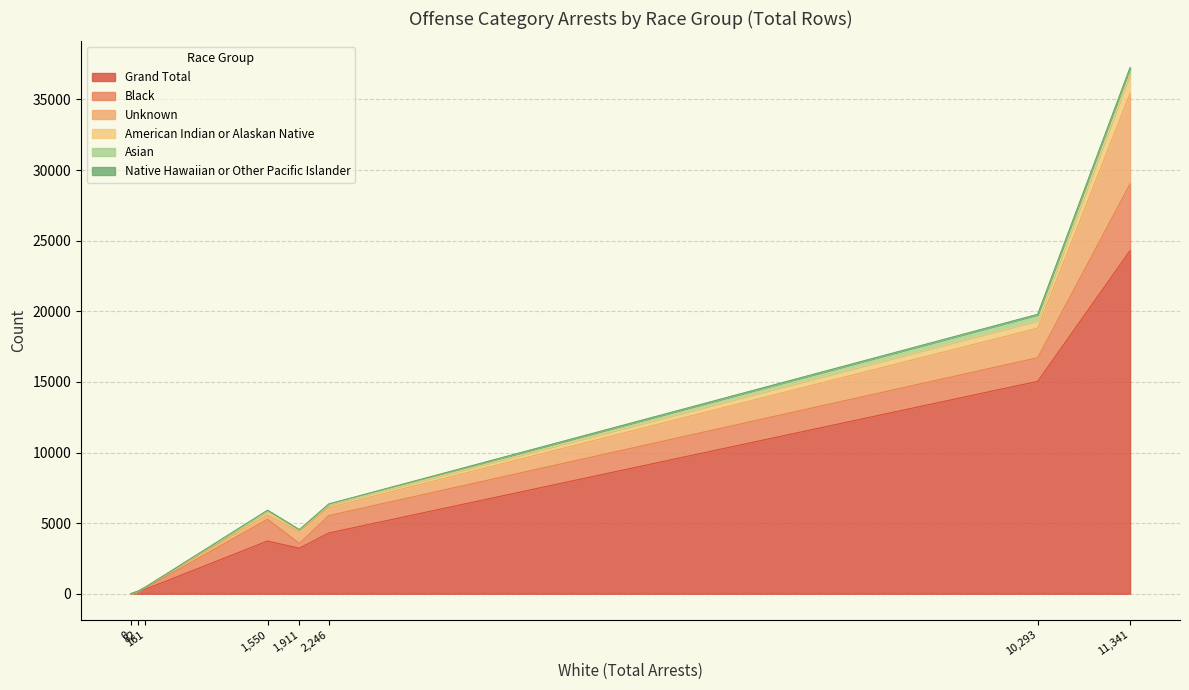

What is the maximum value for Grand Total?

24298